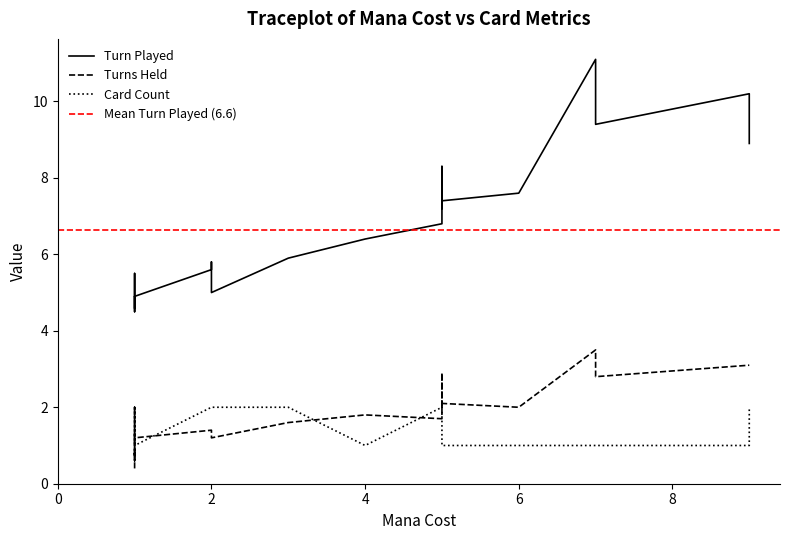

What is the greatest value displayed?

11.1